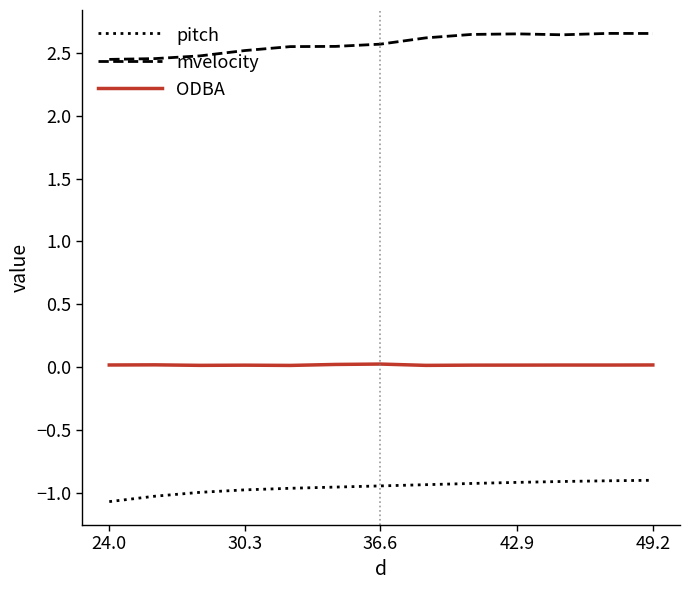

Rank the series by their maximum value, from lowest to highest.

pitch, ODBA, mvelocity